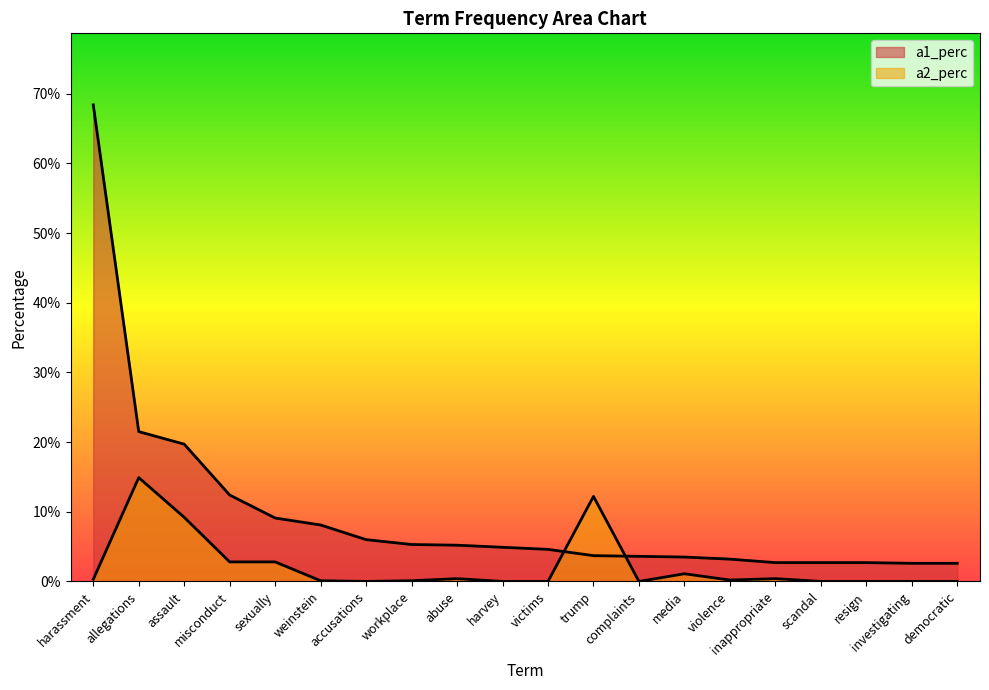

List the series in order of their peak value, highest first.

a1_perc, a2_perc